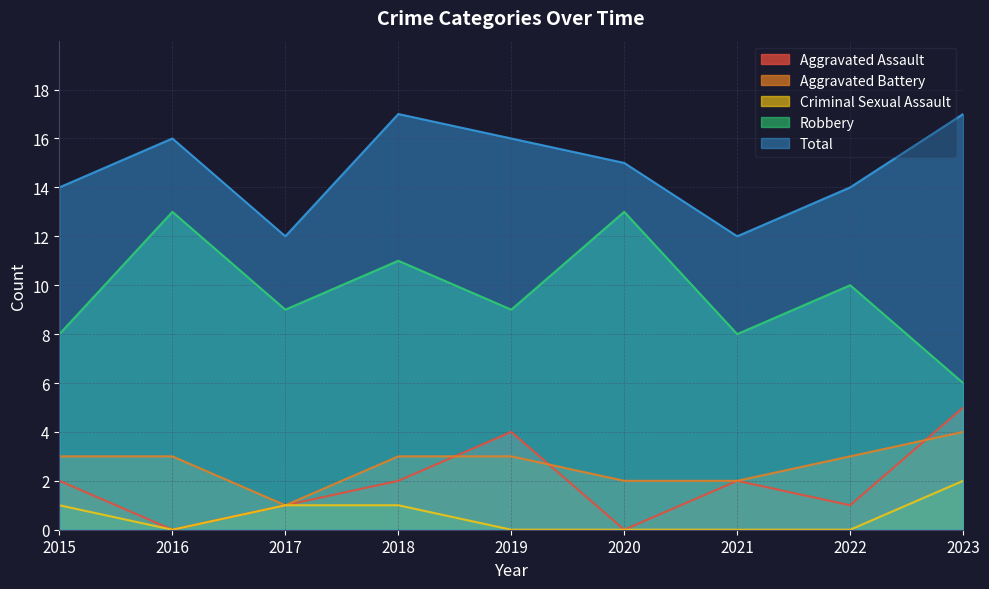

The value of Robbery at 2017 is 9. True or false?

True